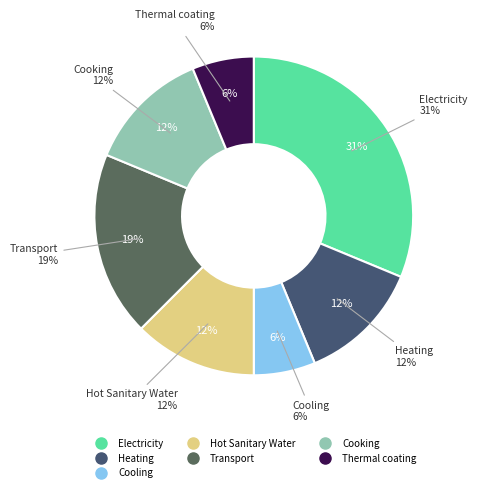

Is Hot Sanitary Water the majority of the pie?

No